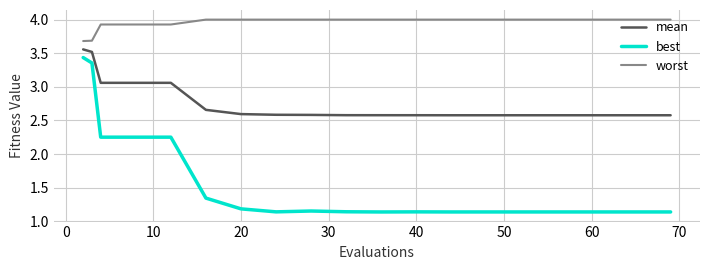

List the series in order of their overall mean, lowest first.

best, mean, worst